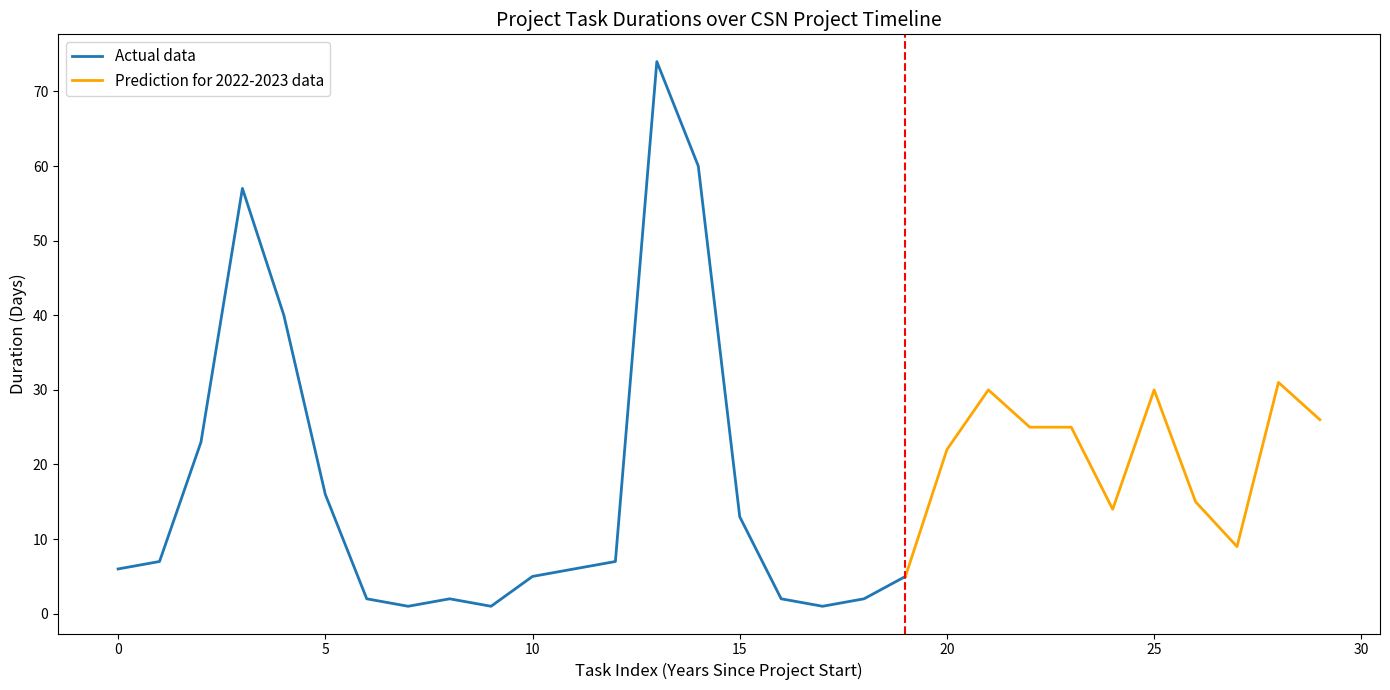

What is the smallest value displayed?

1